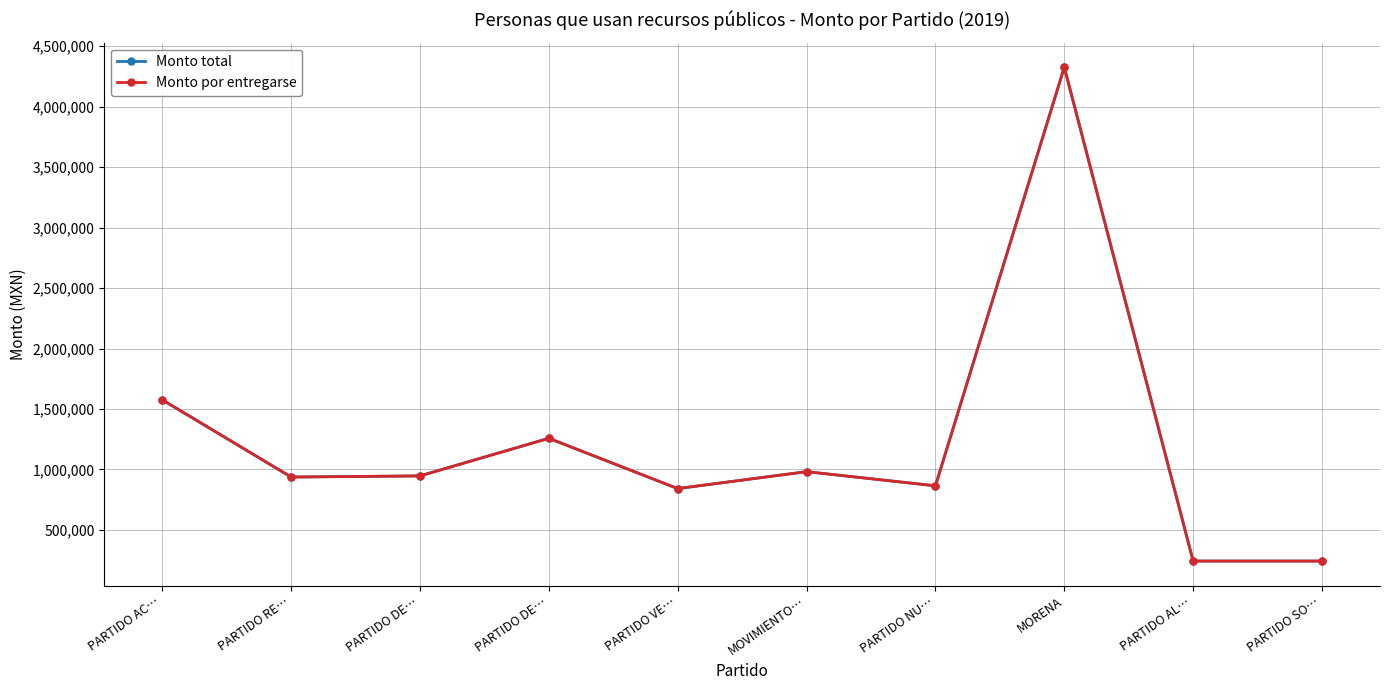

What is the maximum value shown in the chart?

4326243.2